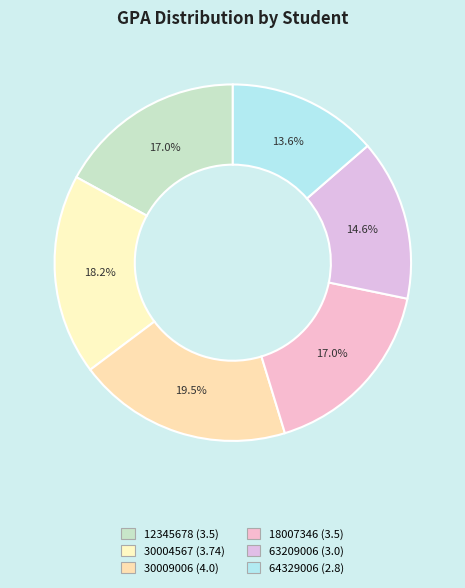

How many slices are in this pie chart?

6